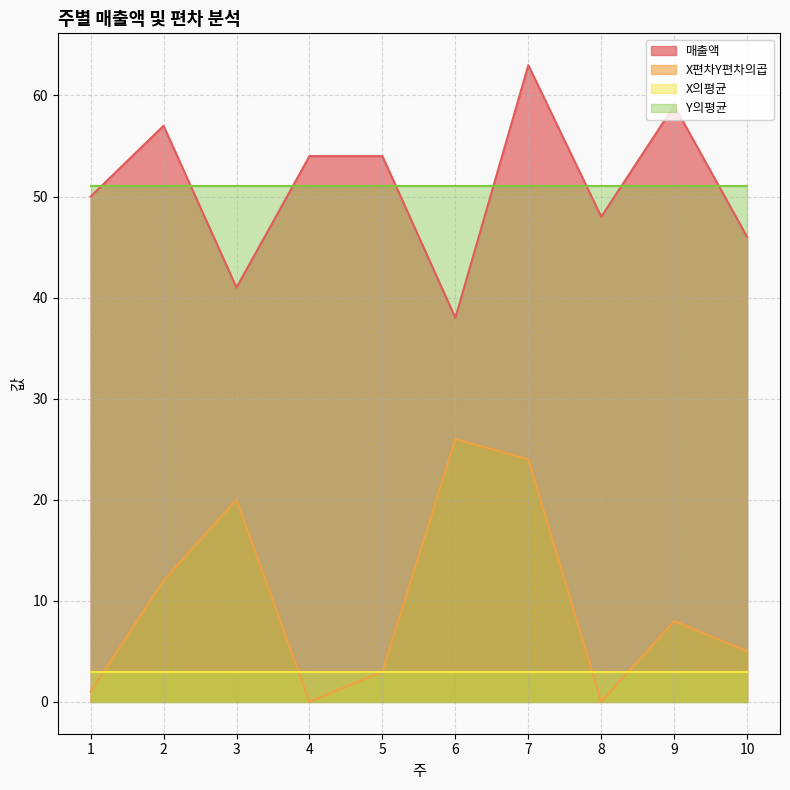

Which series has the largest total across all categories?

매출액